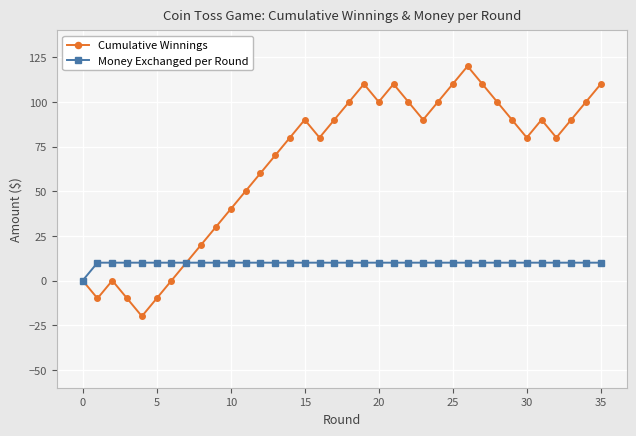

How many data points does each series have?

36